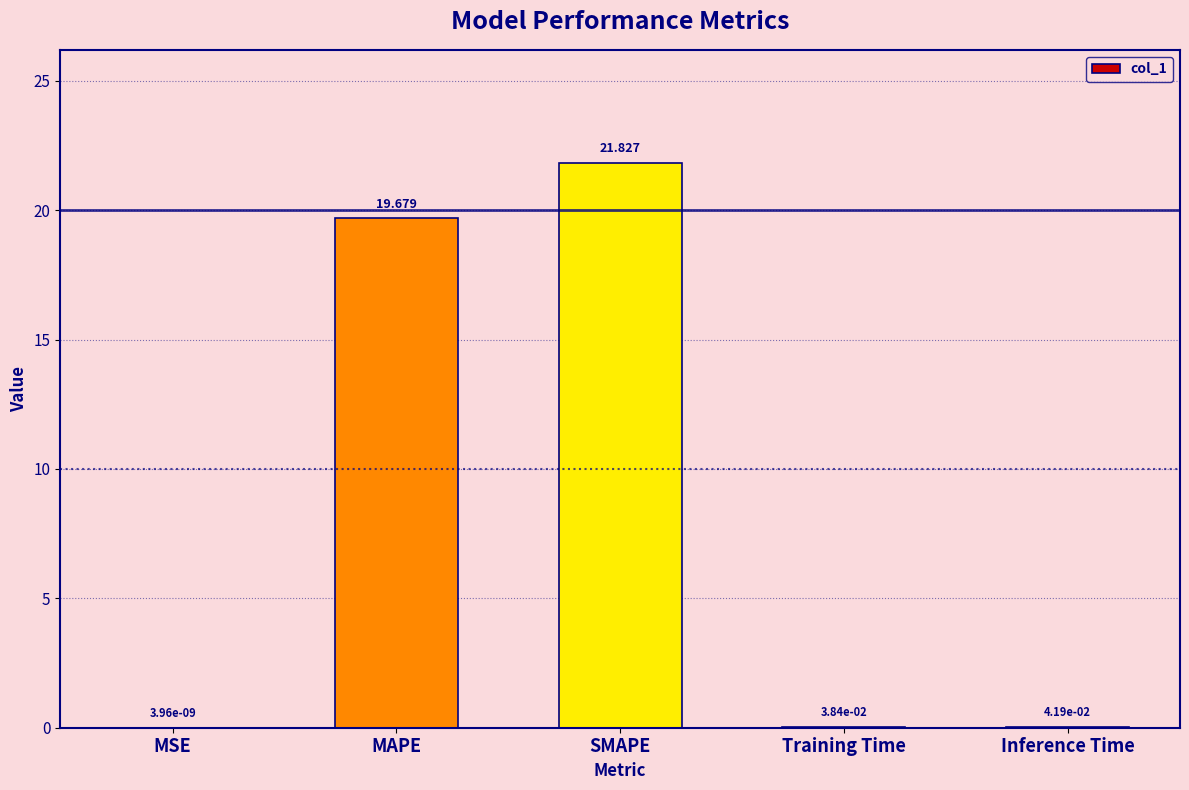

Between Inference Time and MAPE, which is larger?

MAPE